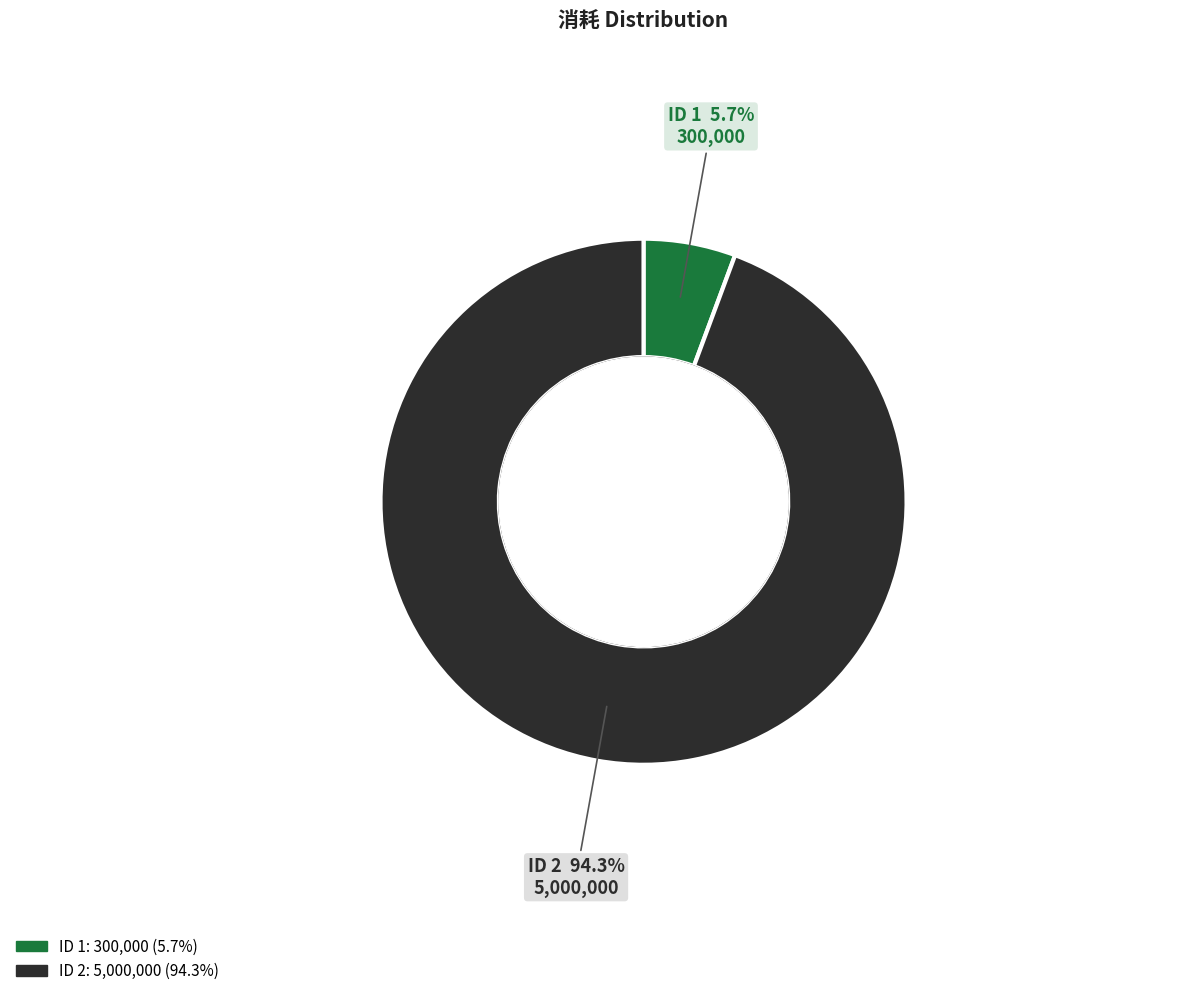

Does any single category account for the majority?

Yes